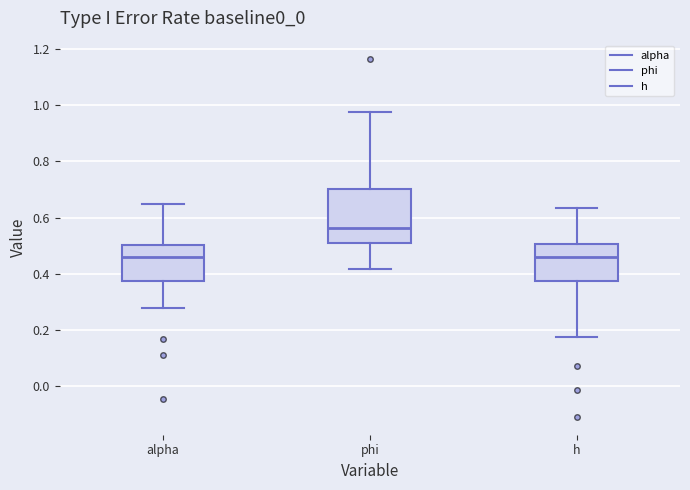

Reading left to right, read every box against the y-axis: the position of its median line, the range the box covers, and the ends of its whiskers. The values are not printed on the chart, so give them approximately, as read against the axis.

alpha: median 0.46, box 0.38 to 0.50, whiskers 0.28 to 0.64
phi: median 0.56, box 0.50 to 0.70, whiskers 0.42 to 0.98
h: median 0.46, box 0.38 to 0.50, whiskers 0.18 to 0.64